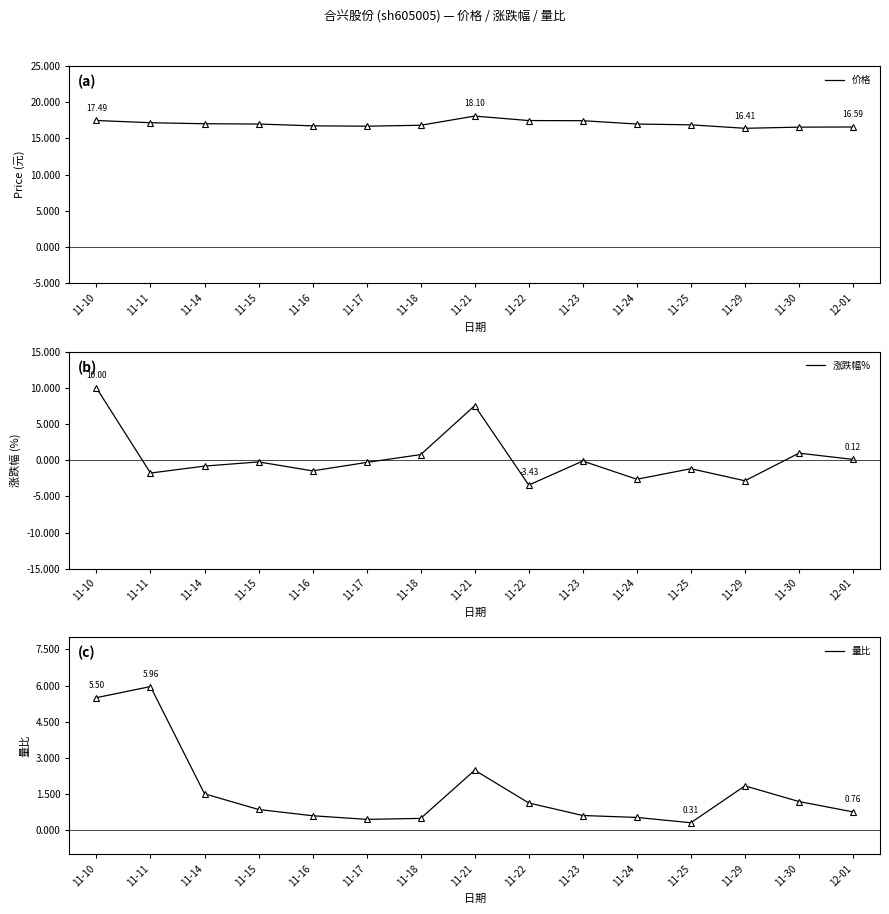

Does the chart display data point markers on the line(s)?

Yes